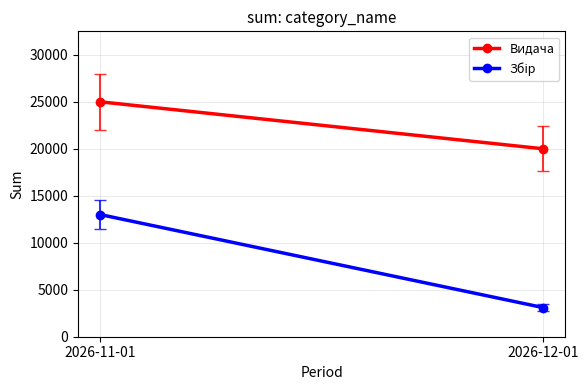

What is the approximate value of Видача at 2026-11-01, to the nearest 100?

25000